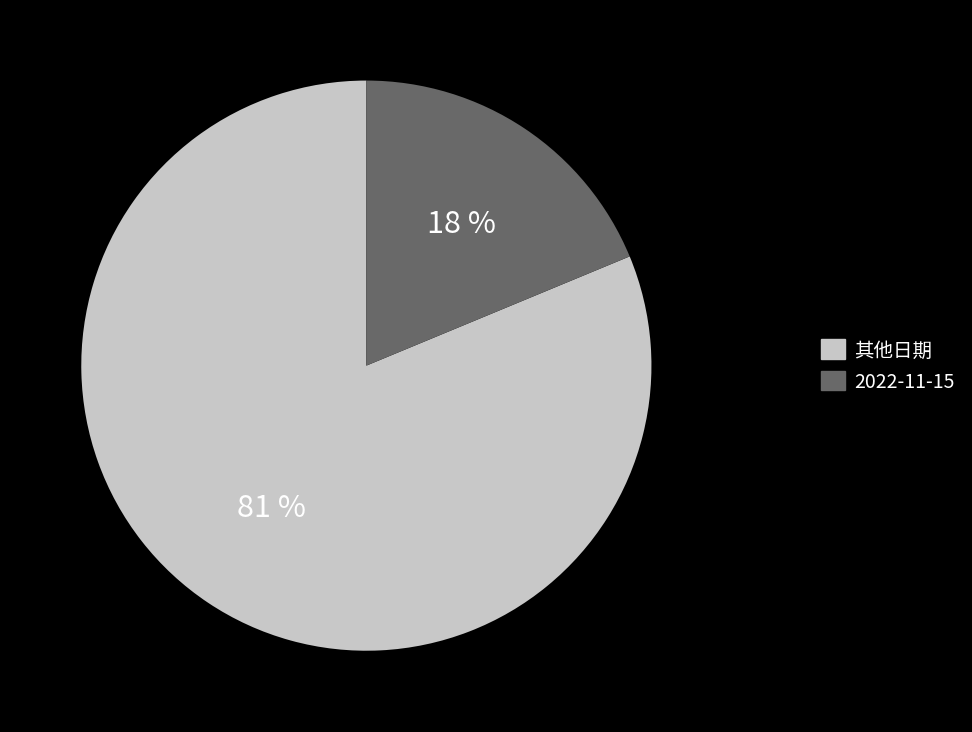

Do 2022-11-18 and 2022-11-14 together represent more than half of the pie?

No